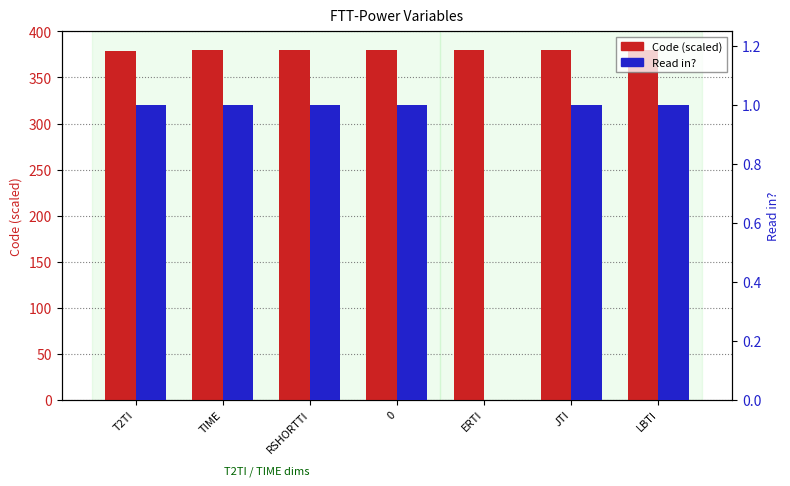

What is the total value across all series at T2TI?

380.3